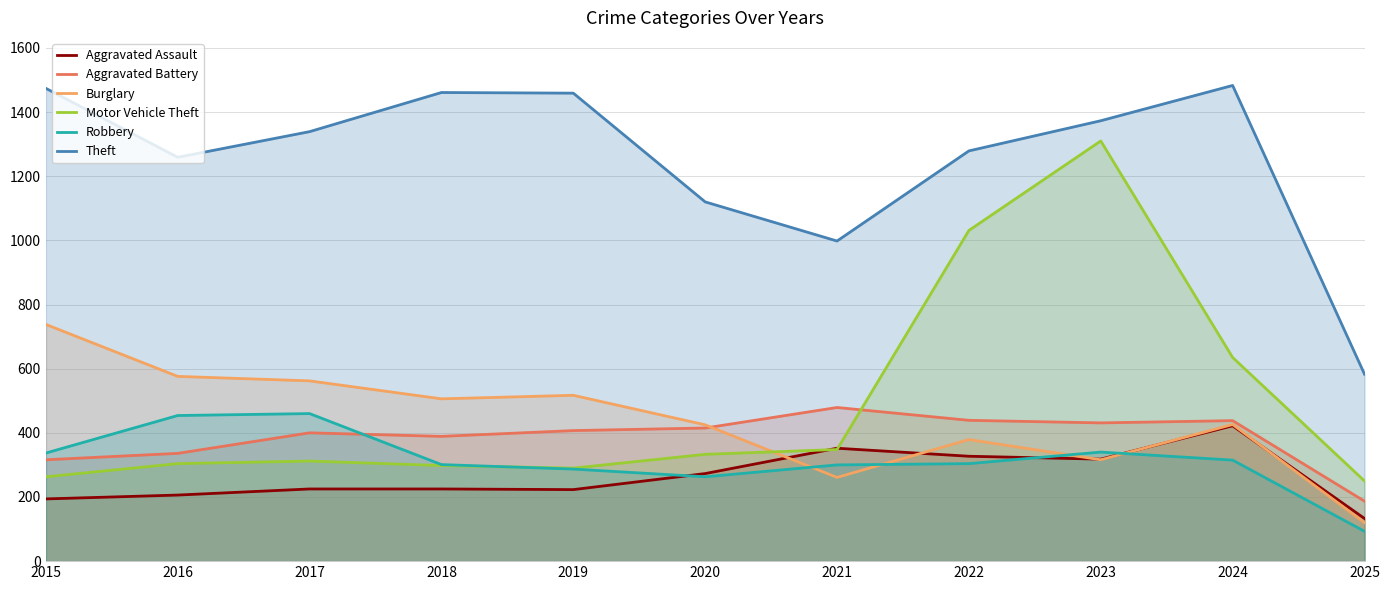

The value of Burglary at 2023 is 316. True or false?

True